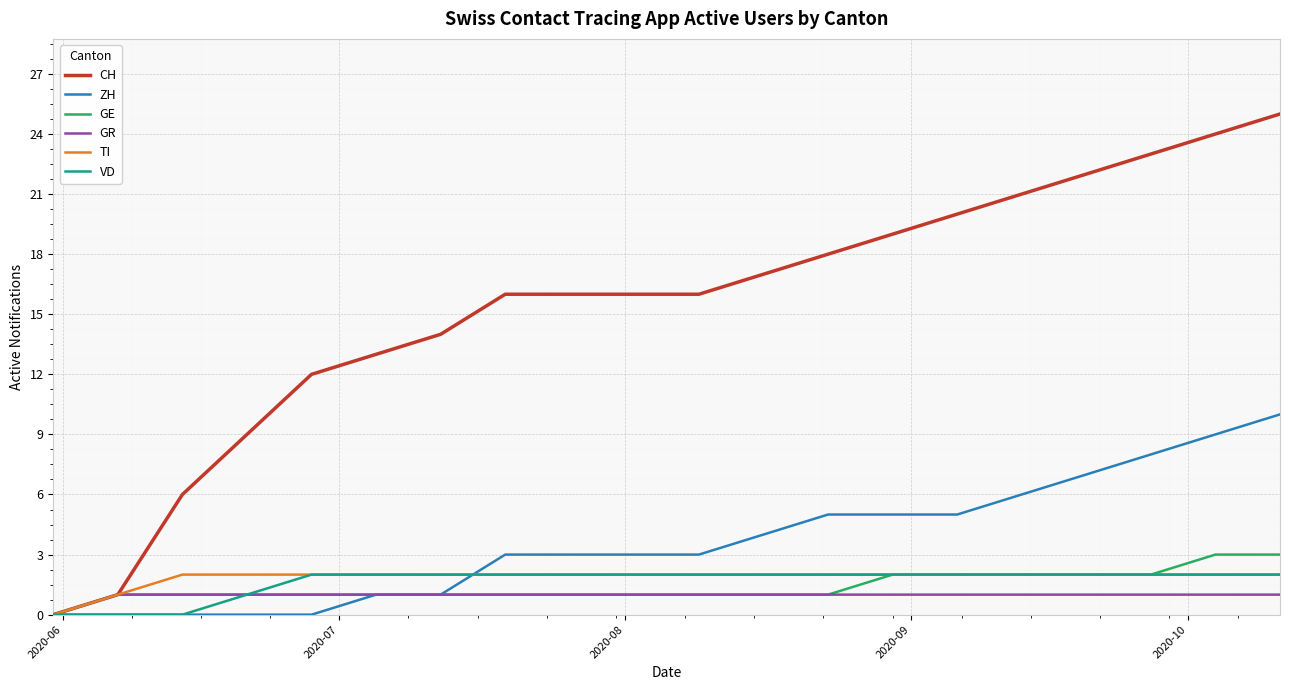

Which series has the largest total across all categories?

CH